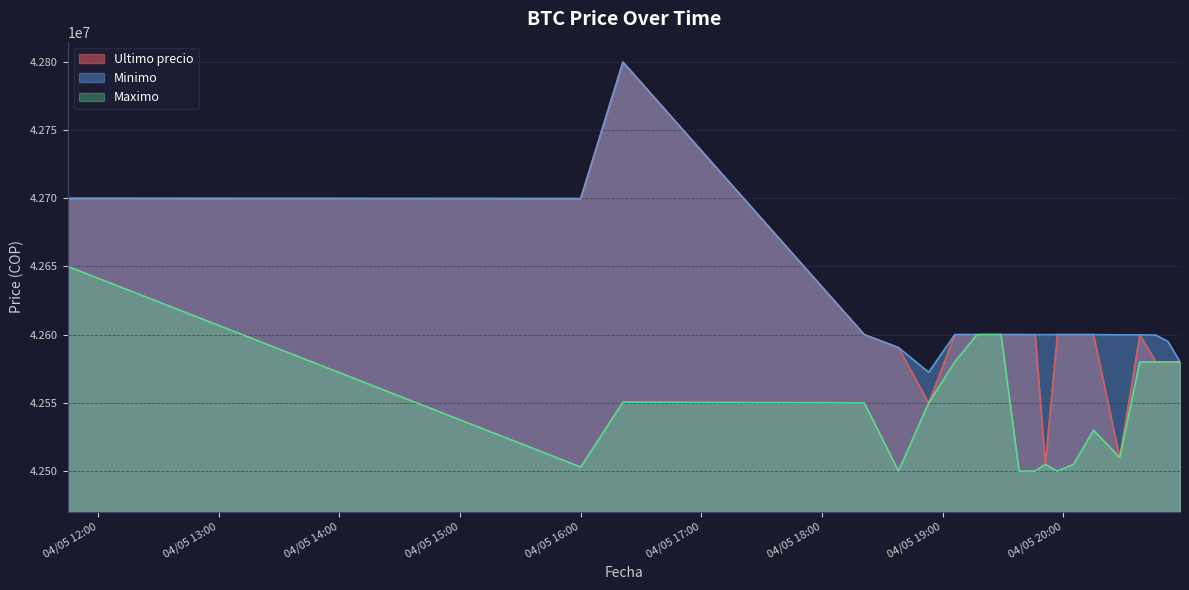

What position from the right is 2021-04-05 20:46?

3